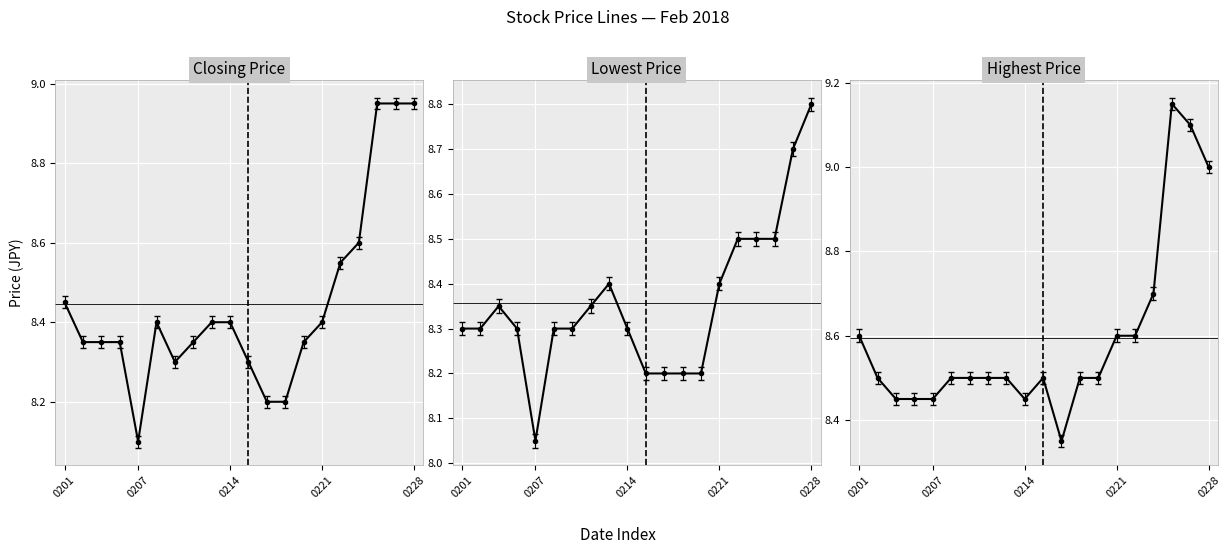

What is the difference between the second highest and second lowest values in the Closing Price series?

0.8